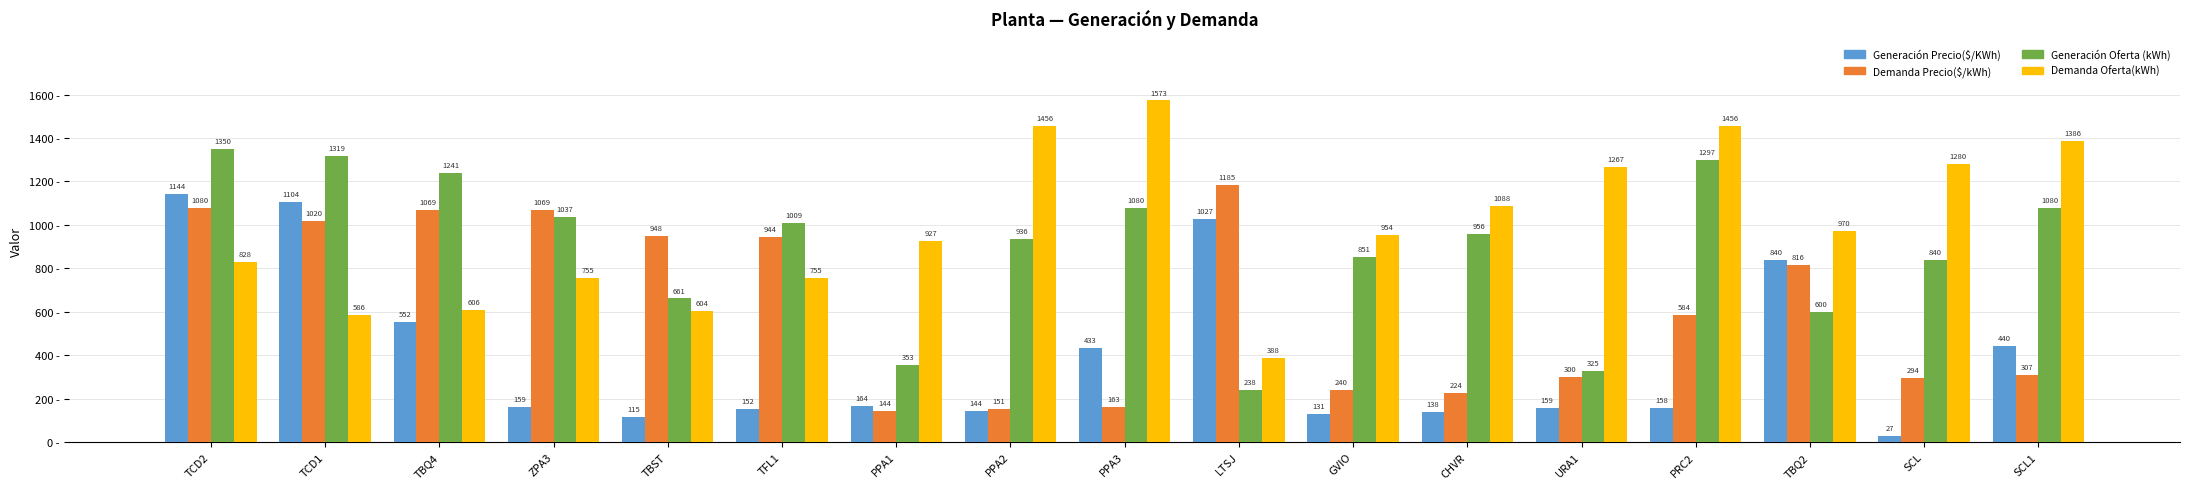

What is the sum of all Generación Precio($/KWh) values?

6888.0